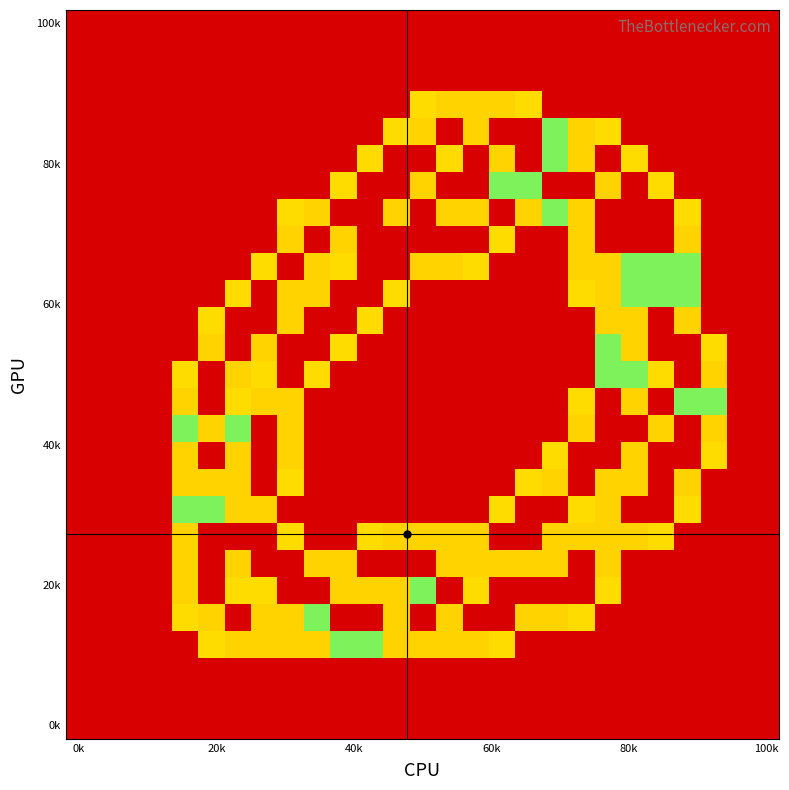

At which category is the sum across all series the highest?

20